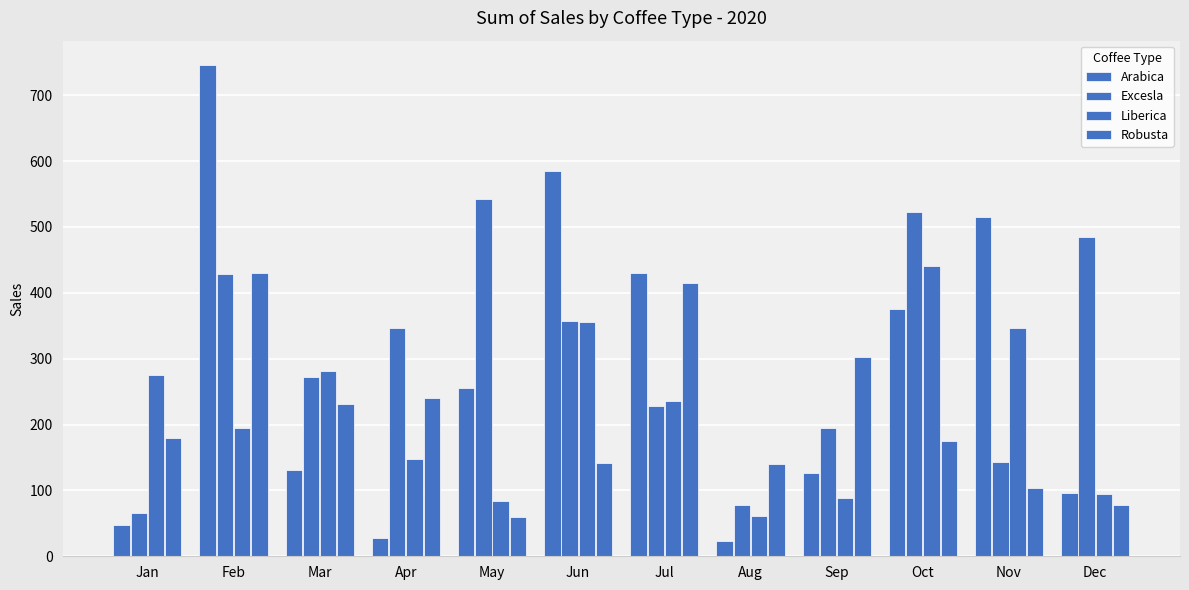

How many series are shown in this chart?

4